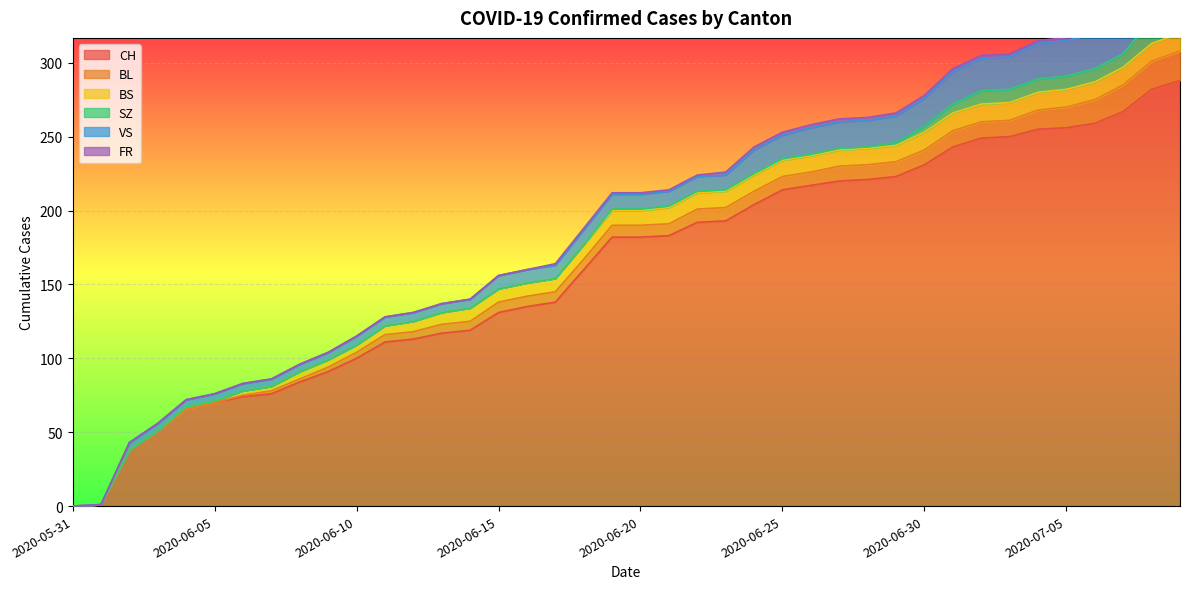

At which label does FR first exceed 1?

2020-06-23